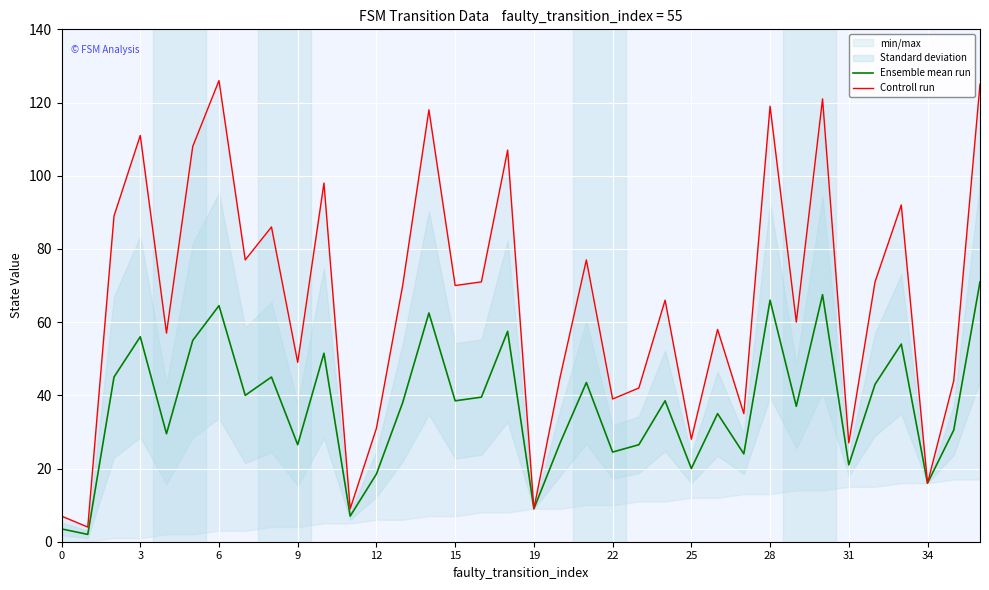

What are all the series names shown in the legend?

Ensemble mean run, Controll run